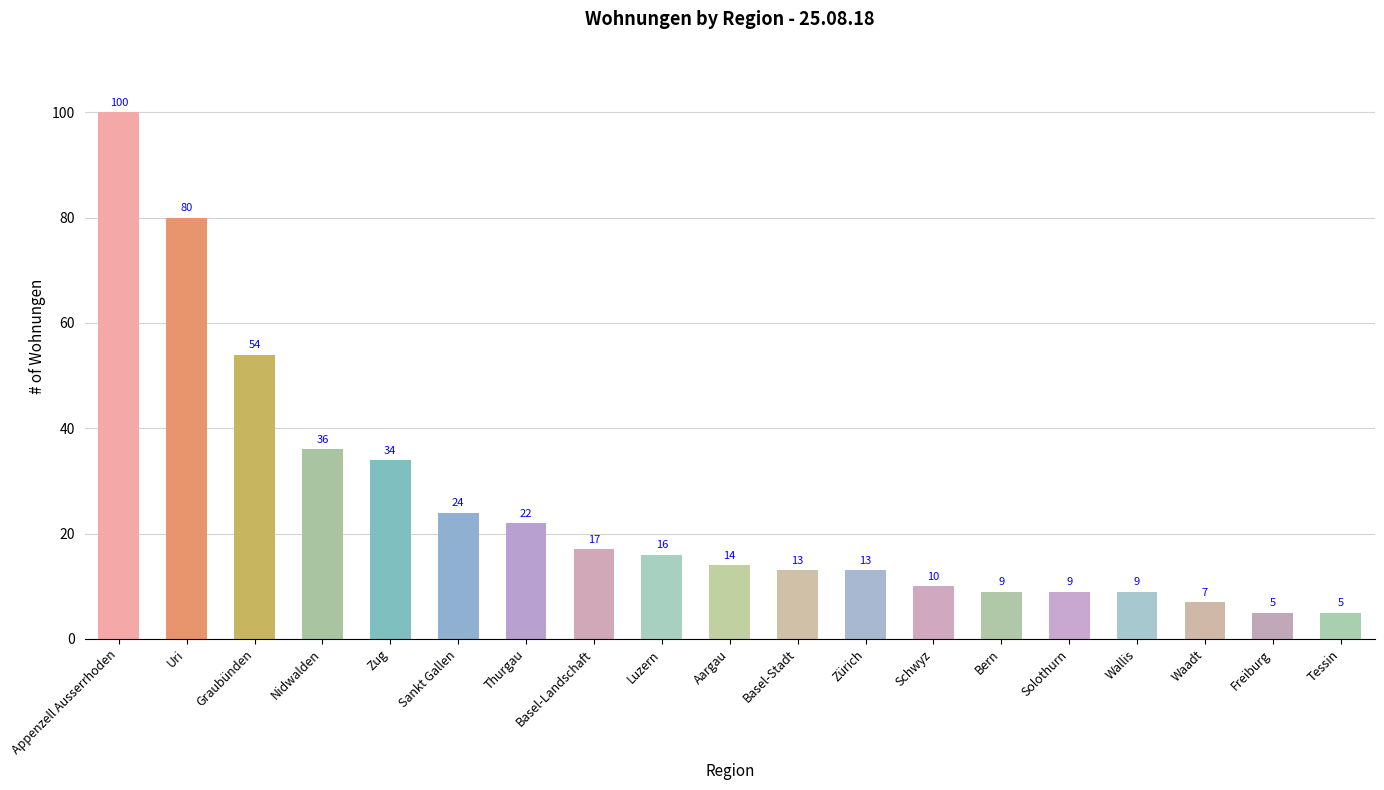

Reading left to right, list all the values displayed in this chart.

Appenzell Ausserrhoden=100	Uri=80	Graubünden=54	Nidwalden=36	Zug=34	Sankt Gallen=24	Thurgau=22	Basel-Landschaft=17	Luzern=16	Aargau=14	Basel-Stadt=13	Zürich=13	Schwyz=10	Bern=9	Solothurn=9	Wallis=9	Waadt=7	Freiburg=5	Tessin=5